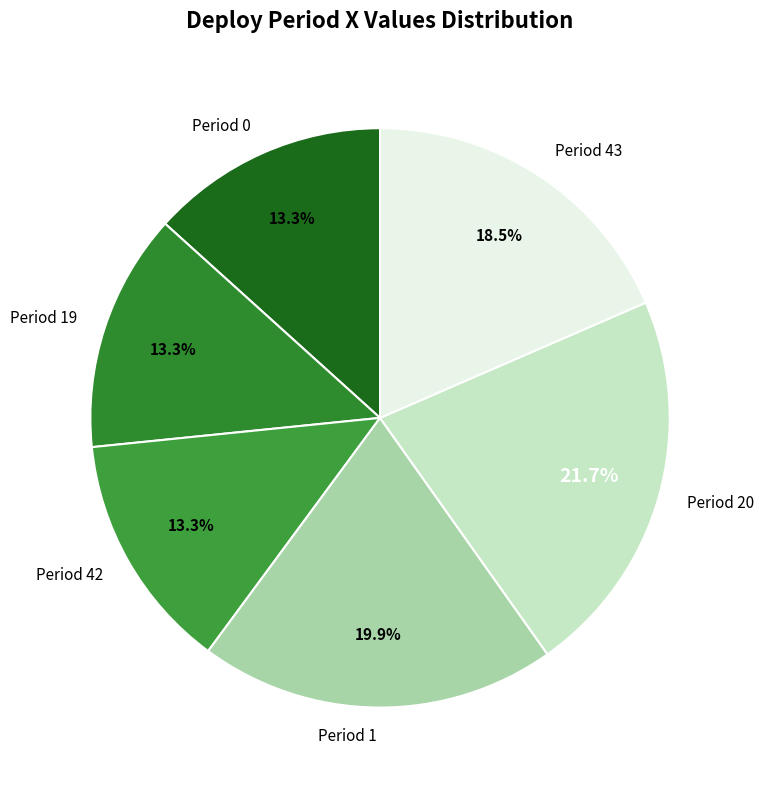

True or false: Period 0 accounts for 28% of the total.

False